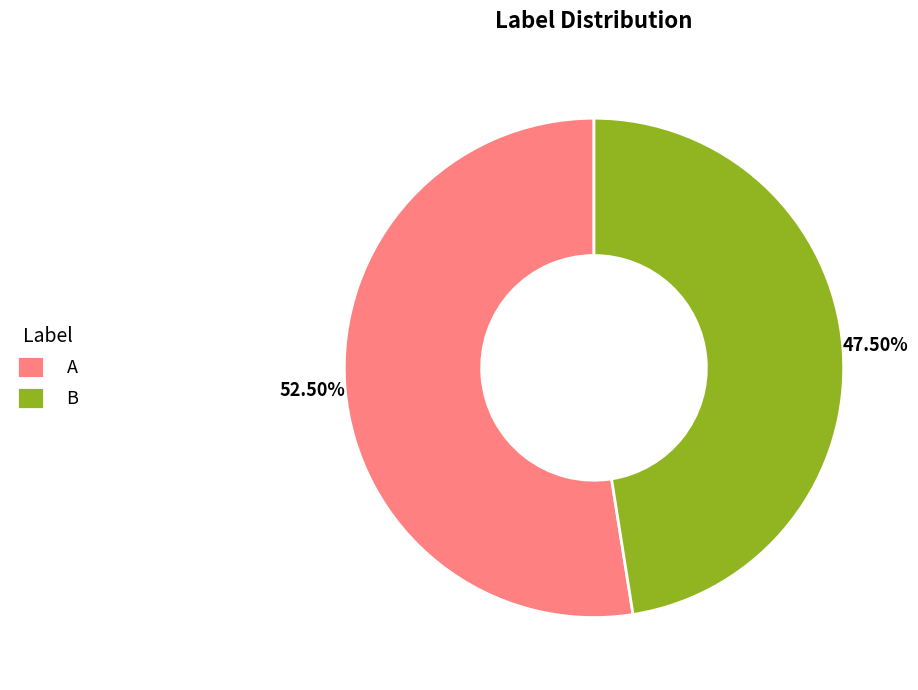

Rank the categories by value from lowest to highest.

B, A